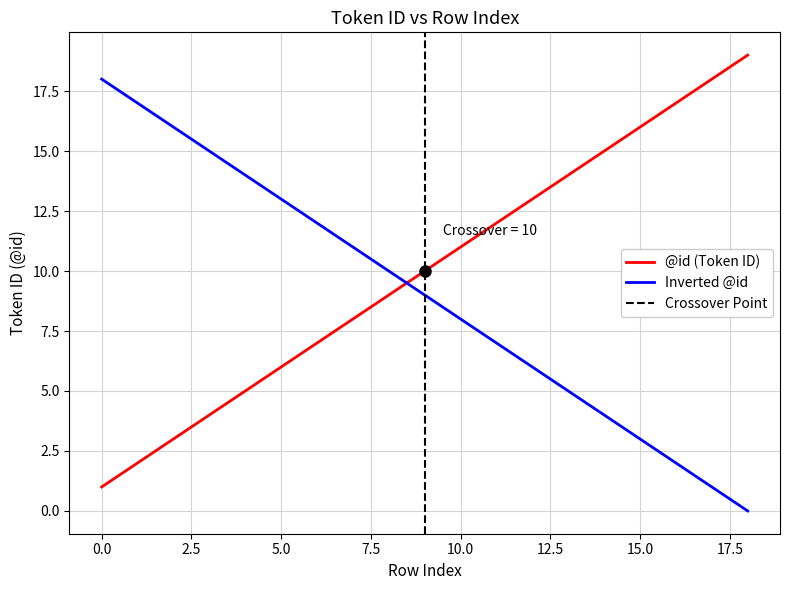

Which series has the widest spread of values?

@id